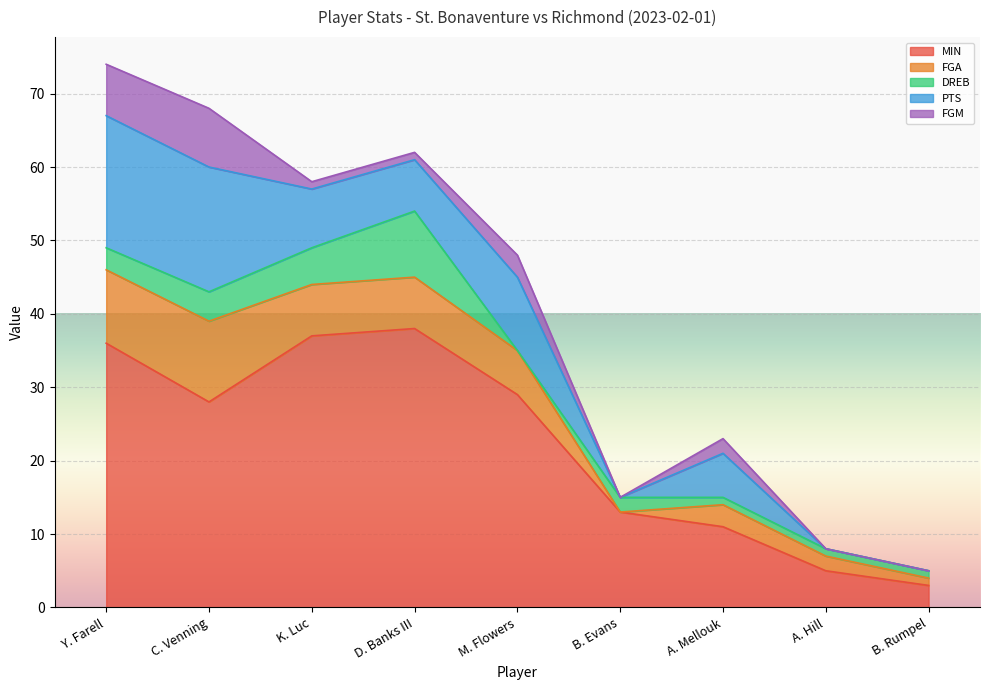

What are all the series names shown in the legend?

MIN, FGA, DREB, PTS, FGM